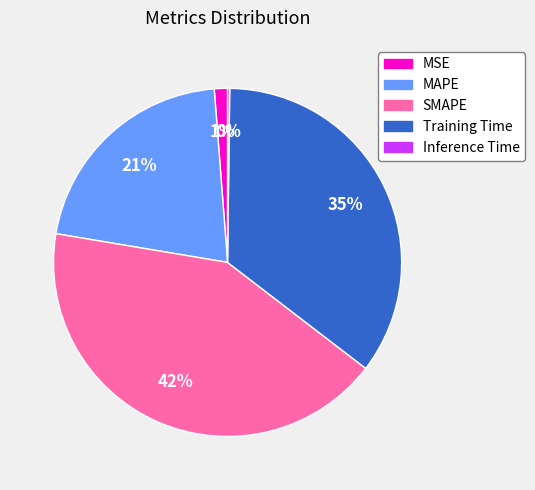

Approximately how many times larger is the value at Training Time compared to SMAPE?

0.8